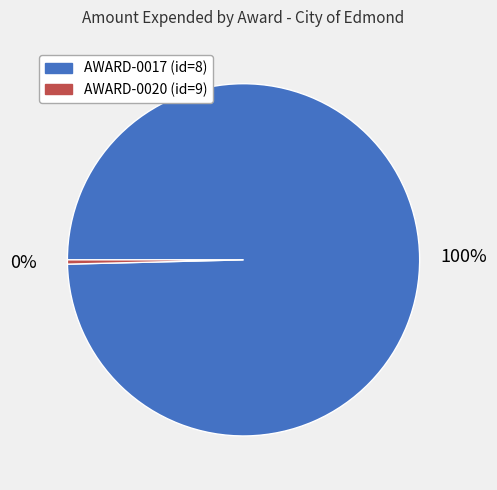

Rank the categories by value from lowest to highest.

AWARD-0020 (id=9), AWARD-0017 (id=8)